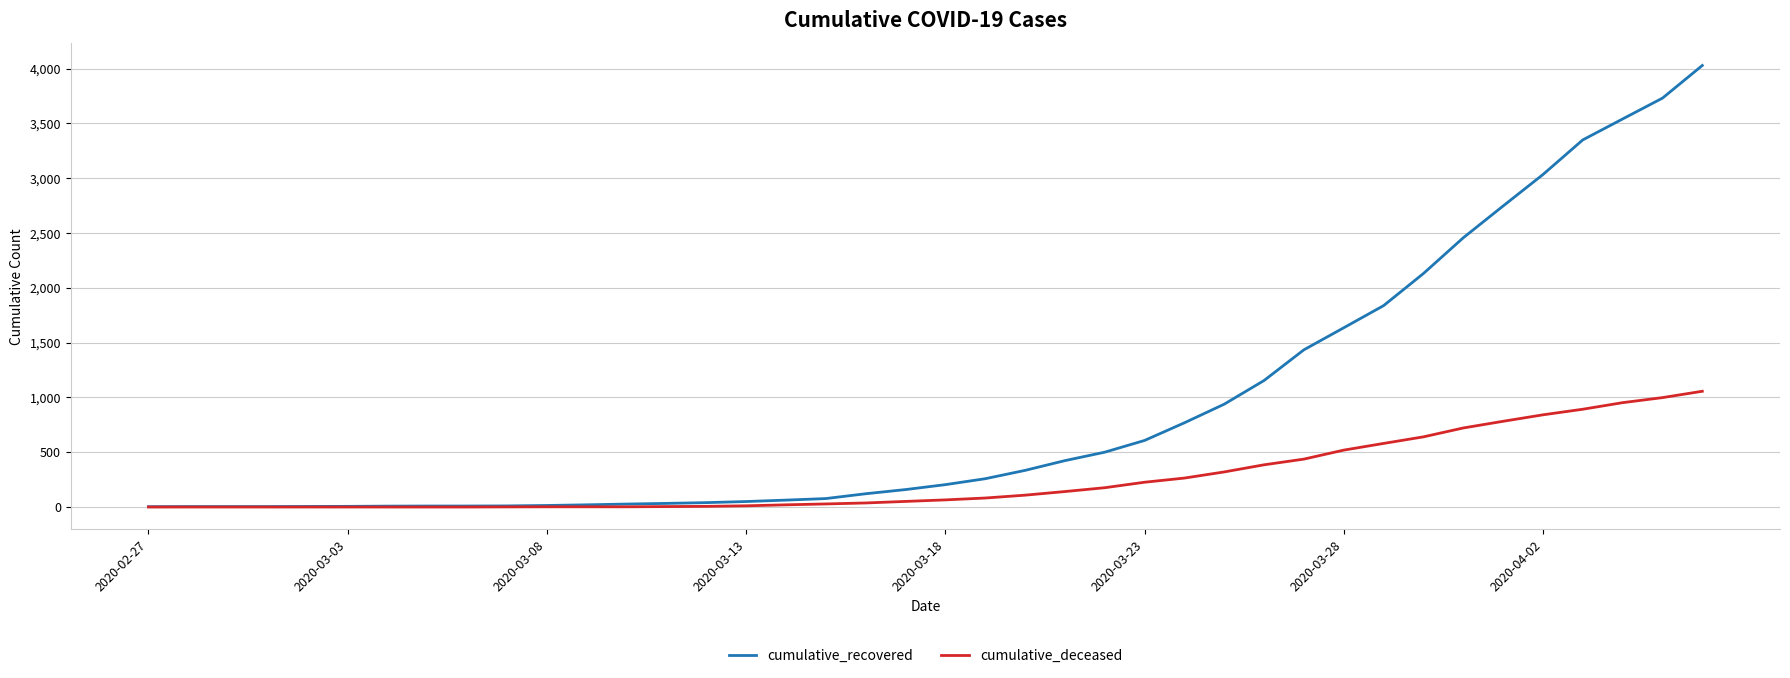

Does the chart display data point markers on the line(s)?

No